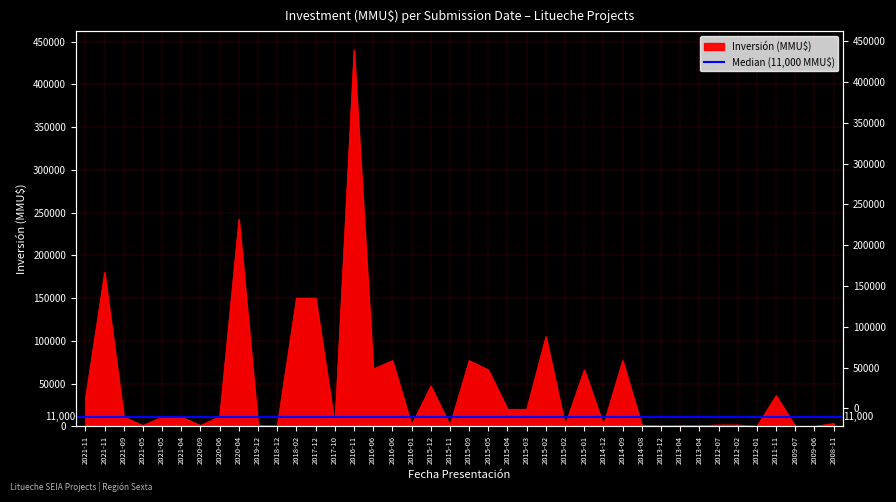

Which category has the highest value across all series?

2016-11